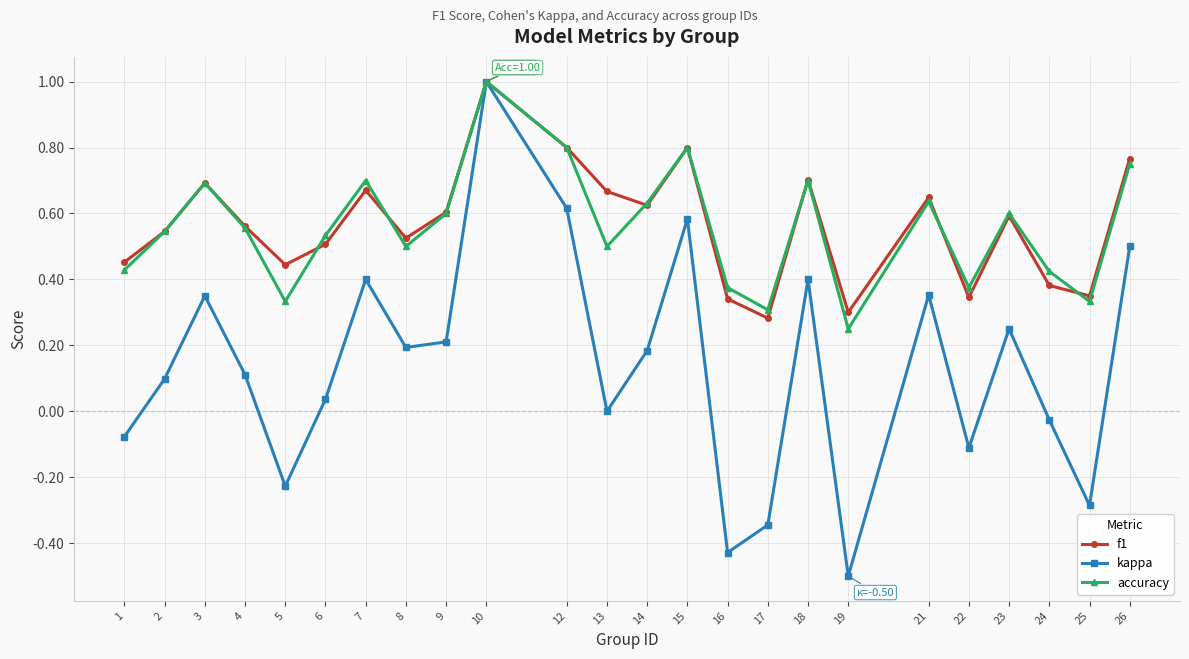

Which series changed the most between 16 and 19?

accuracy